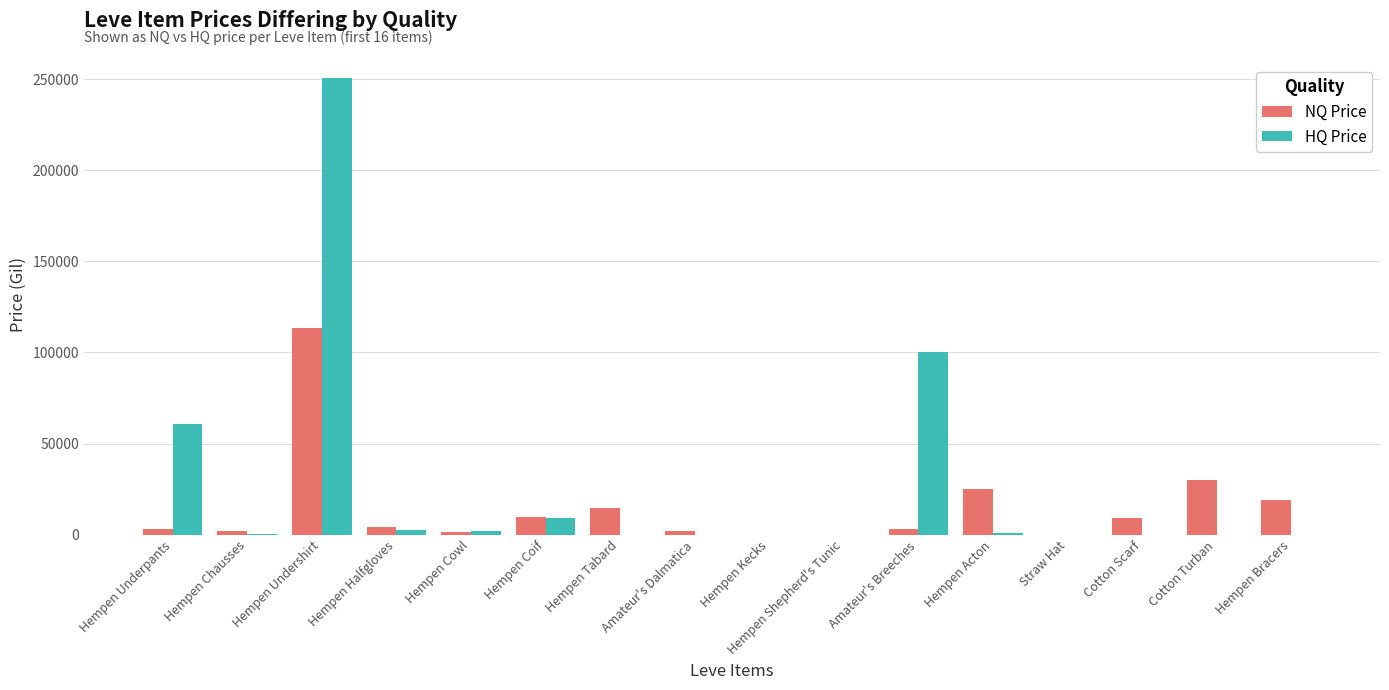

At which label is HQ Price closest to 125400?

Amateur's Breeches